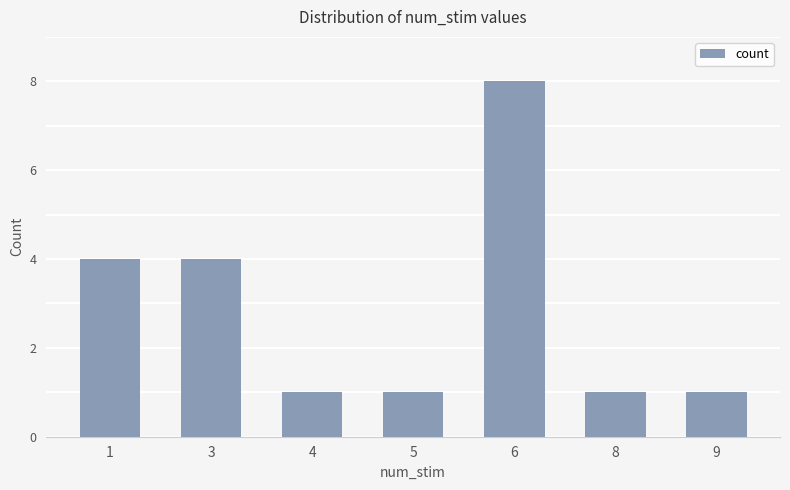

Reading right to left, list all the values displayed in this chart.

9=1	8=1	6=8	5=1	4=1	3=4	1=4